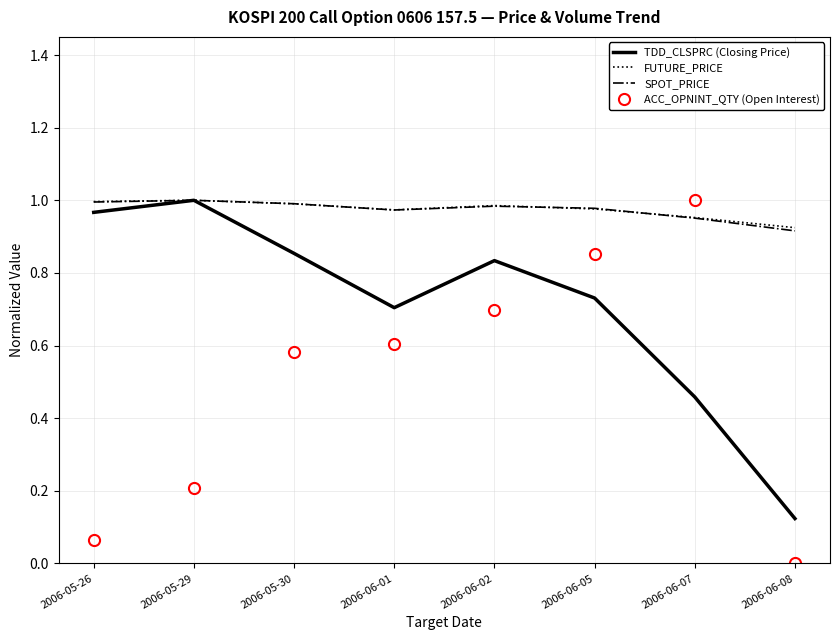

At which label is FUTURE_PRICE closest to 0?

2006-06-08